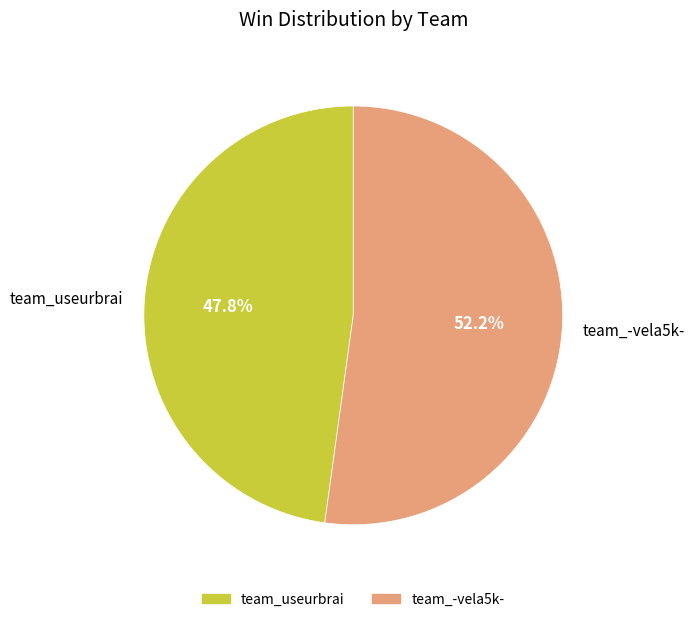

How many slices are in this pie chart?

2